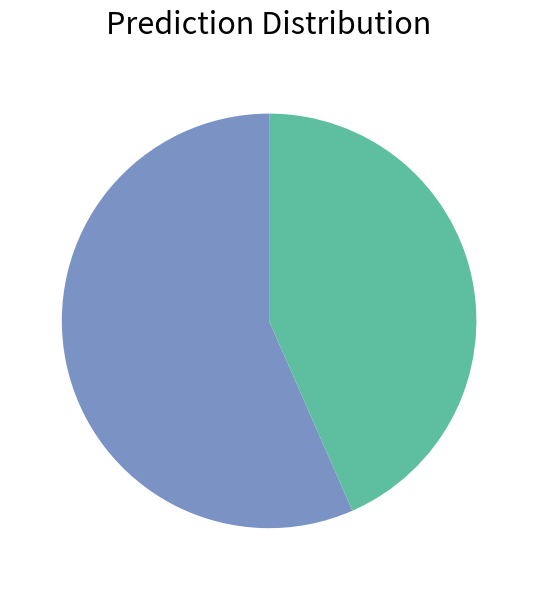

How many slices are in this pie chart?

2